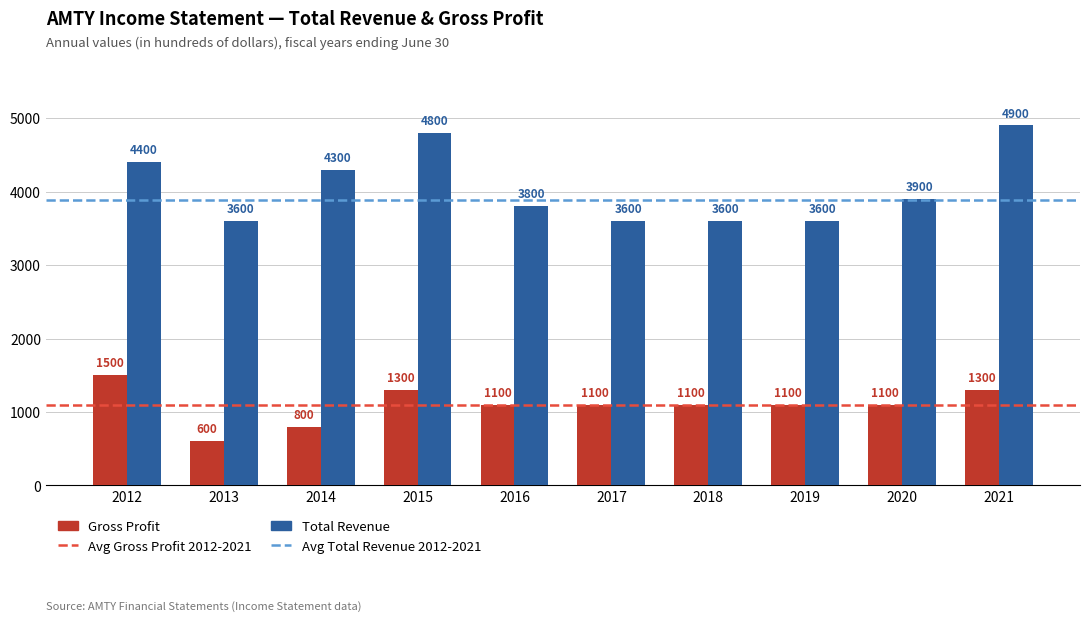

At which category is the sum across all series the highest?

2021